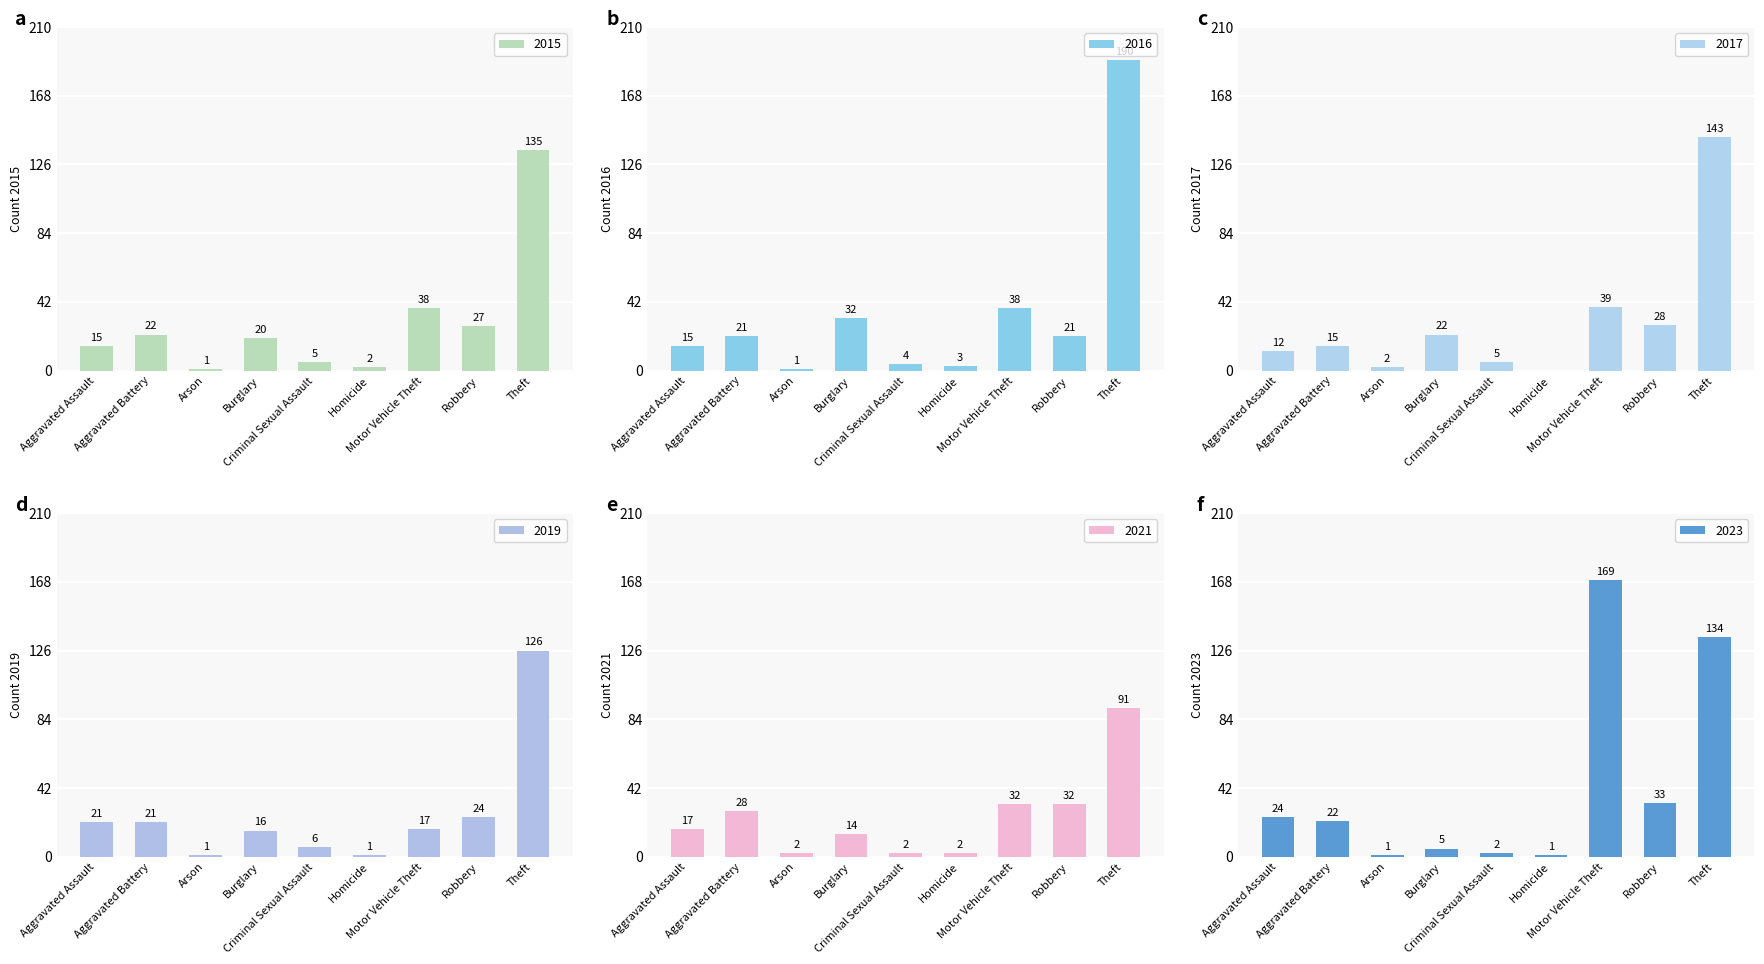

Is it true that 2019 equals 30 at Aggravated Battery?

False